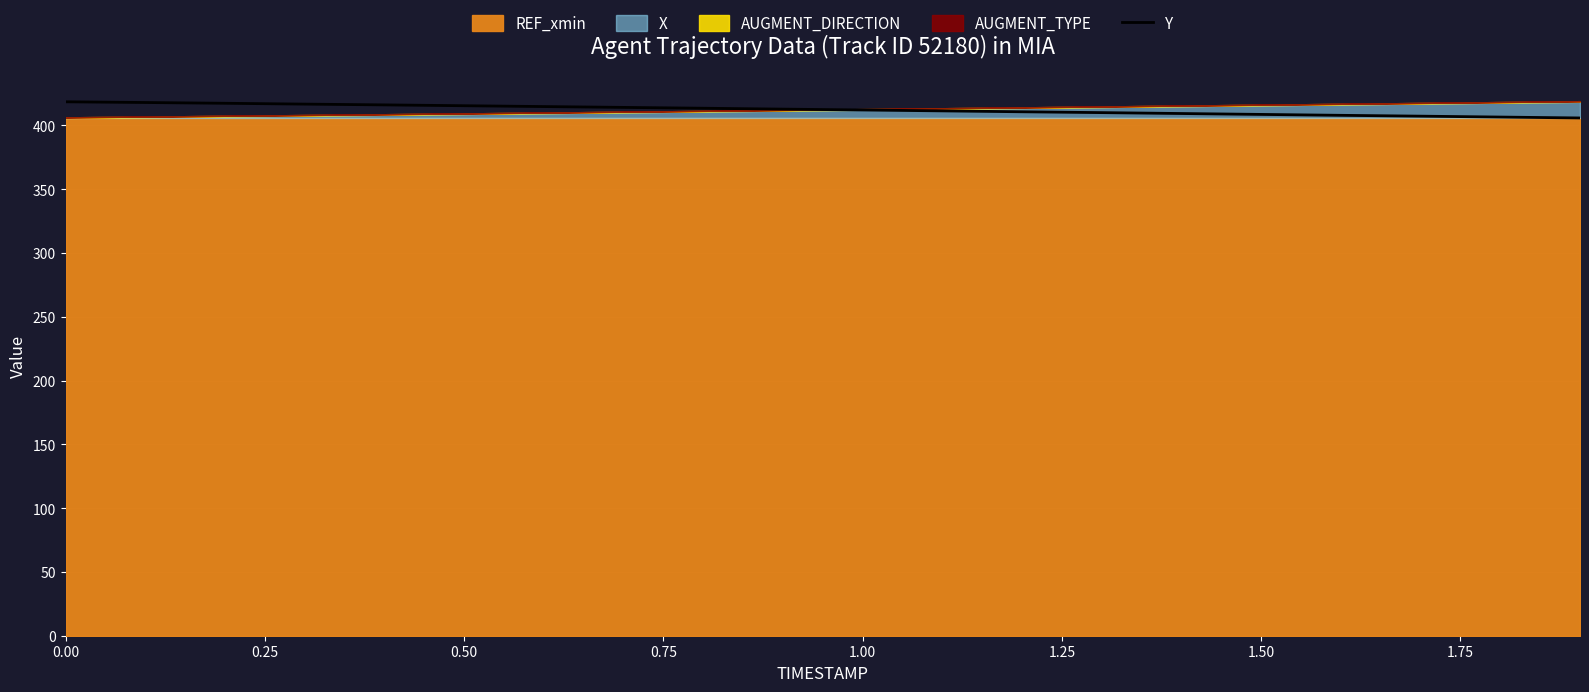

How many values are below 412?

9